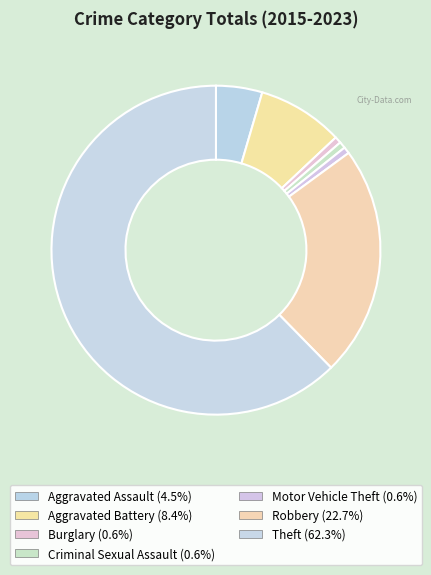

What percentage is the Robbery slice, to the nearest percent?

23%